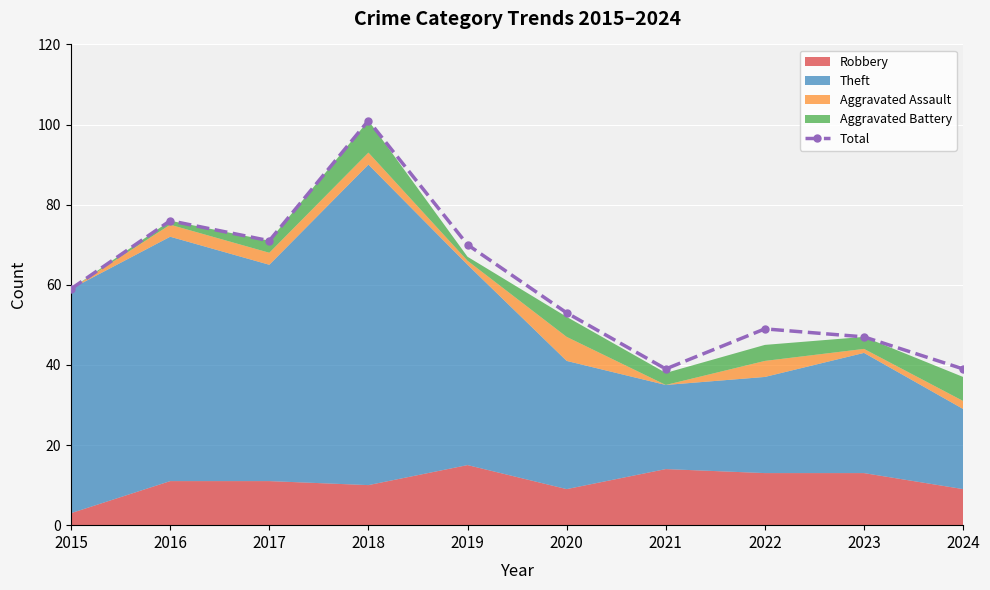

What is the value of the Total point at the 4th from the left?

101